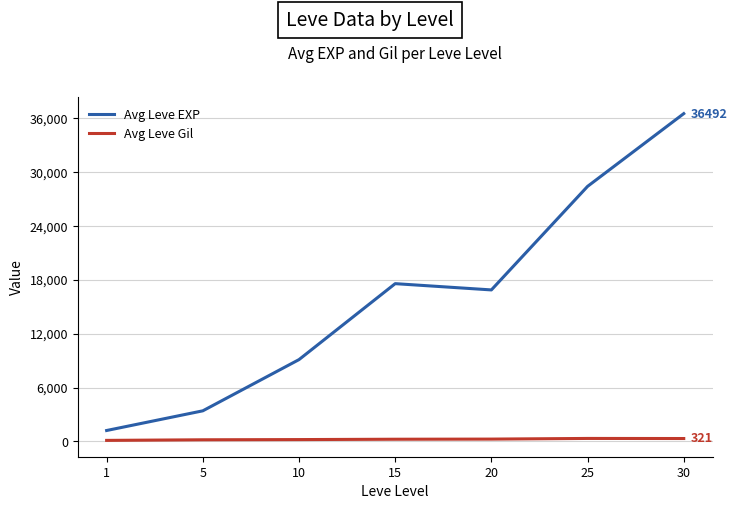

At which category does Avg Leve EXP reach its first local valley?

20